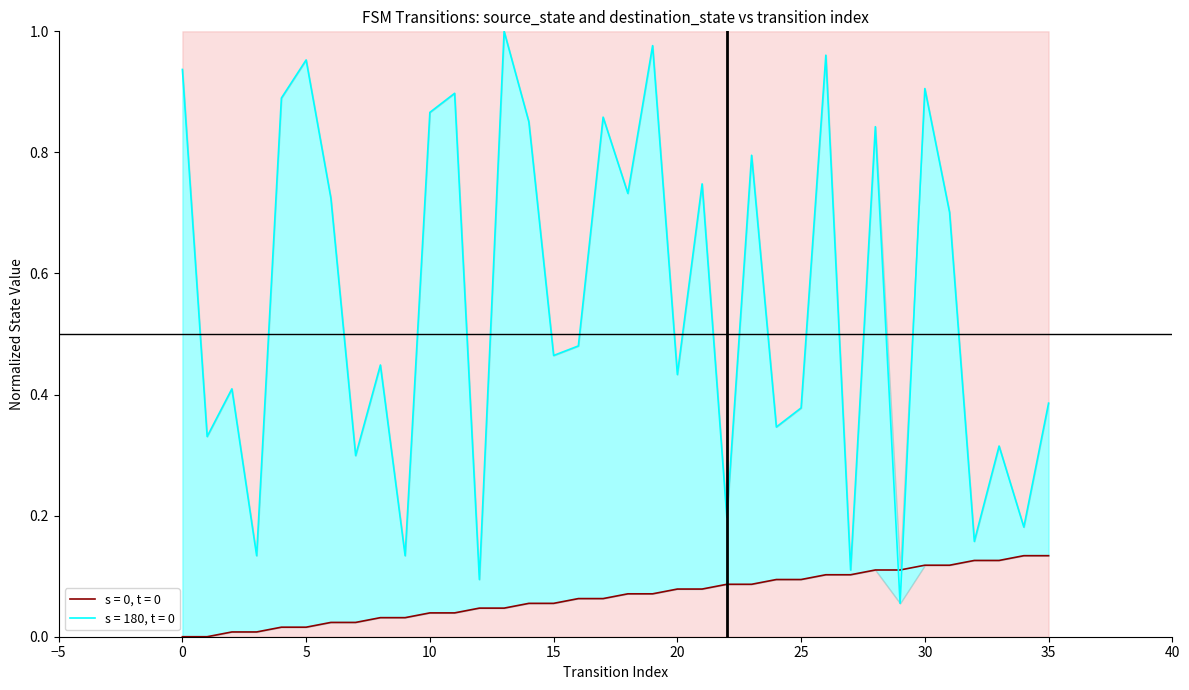

What is the approximate value of destination_state at 1?

0.3